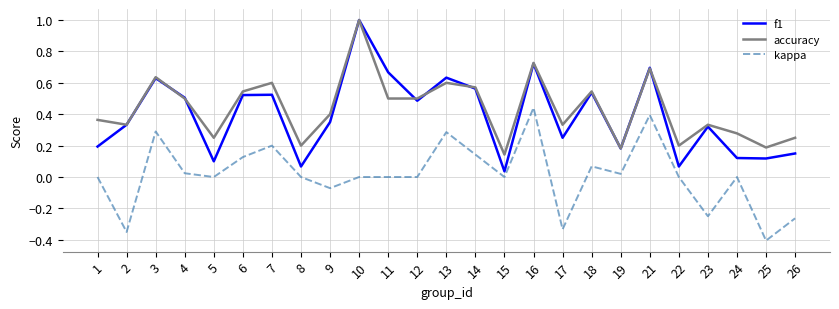

True or false: accuracy and kappa cross at least once.

False